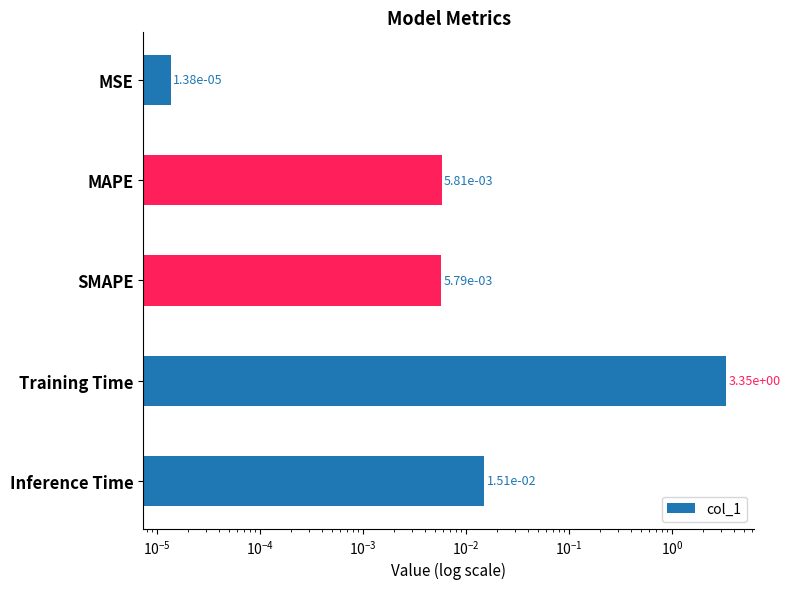

How many bars are there in total?

5